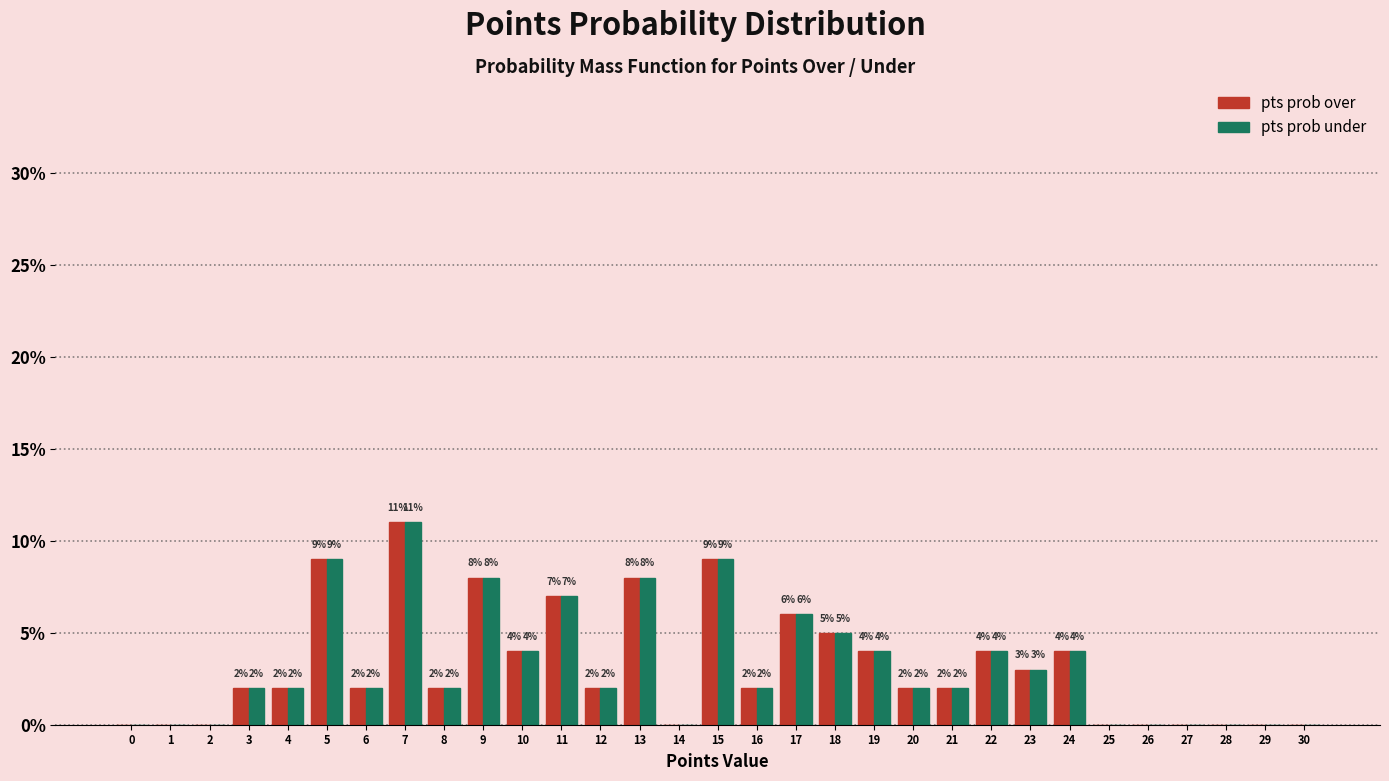

Reading left to right, extract all data points from this chart.

pts prob over: 0=0	1=0	2=0	3=2	4=2	5=9	6=2	7=11	8=2	9=8	10=4	11=7	12=2	13=8	14=0	15=9	16=2	17=6	18=5	19=4	20=2	21=2	22=4	23=3	24=4	25=0	26=0	27=0	28=0	29=0	30=0
pts prob under: 0=0	1=0	2=0	3=2	4=2	5=9	6=2	7=11	8=2	9=8	10=4	11=7	12=2	13=8	14=0	15=9	16=2	17=6	18=5	19=4	20=2	21=2	22=4	23=3	24=4	25=0	26=0	27=0	28=0	29=0	30=0